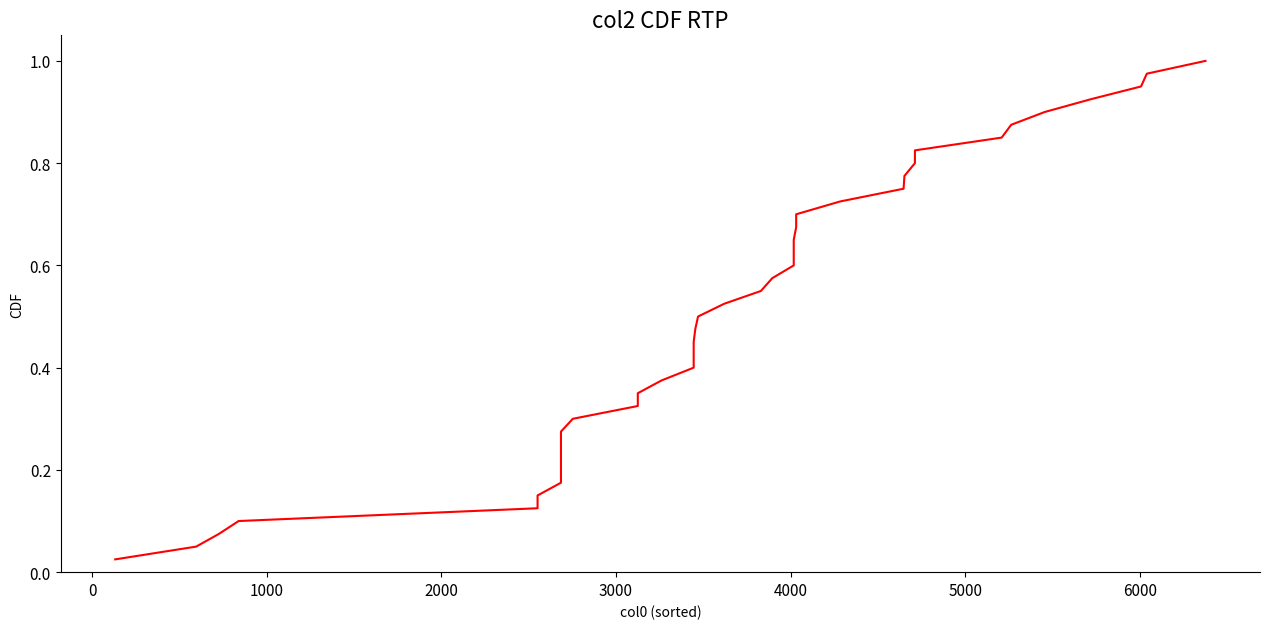

Does the chart display data point markers on the line(s)?

No